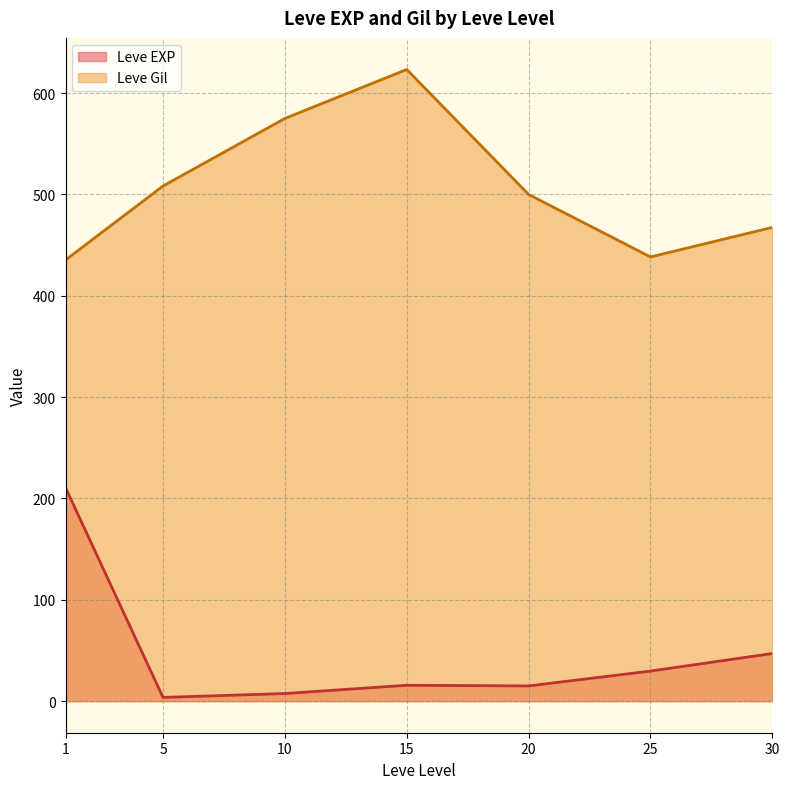

What is the difference between the Leve EXP values at 5 and 20?

11.3